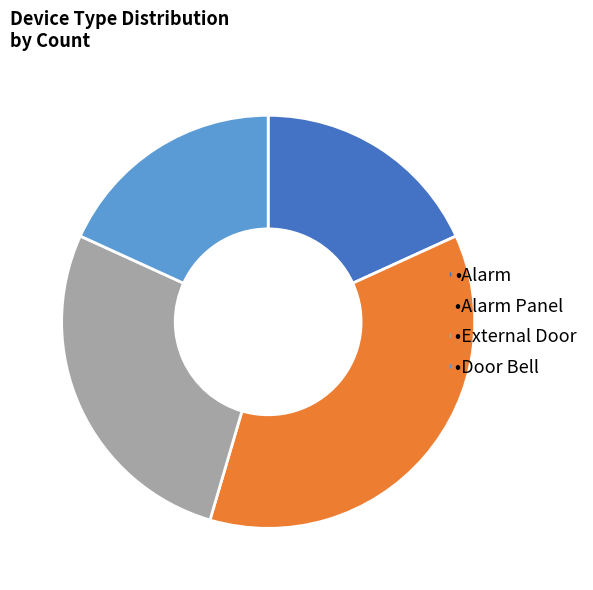

Does any single category account for the majority?

No